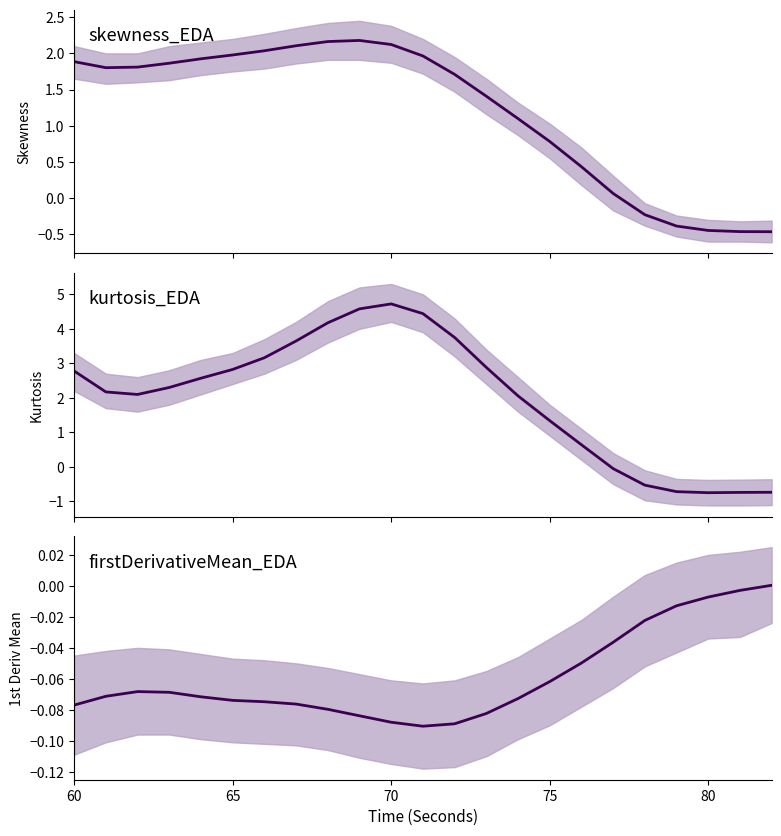

Rank the series by their average value, from lowest to highest.

firstDerivativeMean_EDA, skewness_EDA, kurtosis_EDA